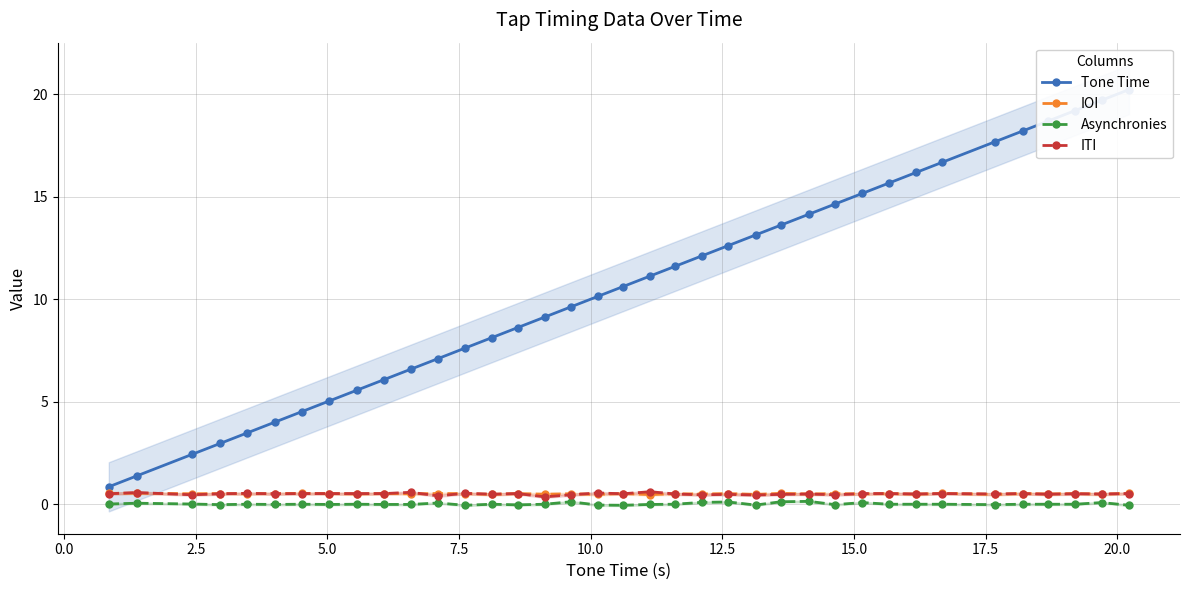

True or false: Asynchronies has more than 0 points higher than both neighbors.

True